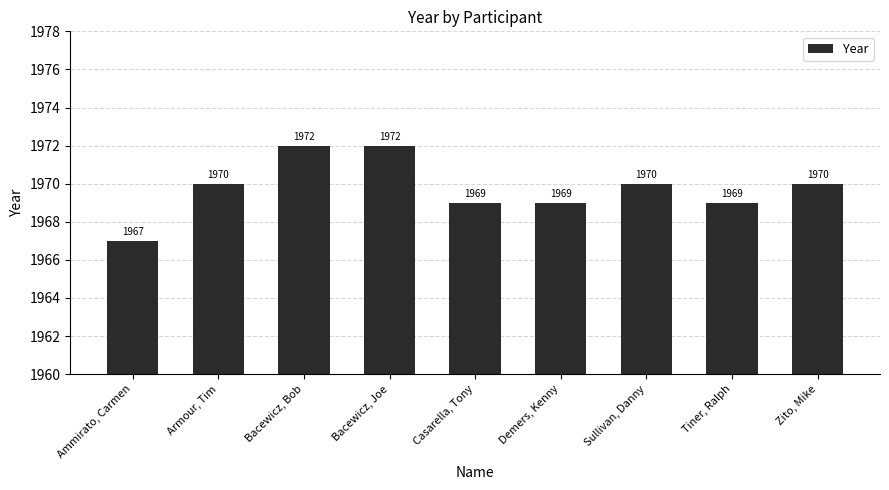

How many values are between 1969 and 1970?

6